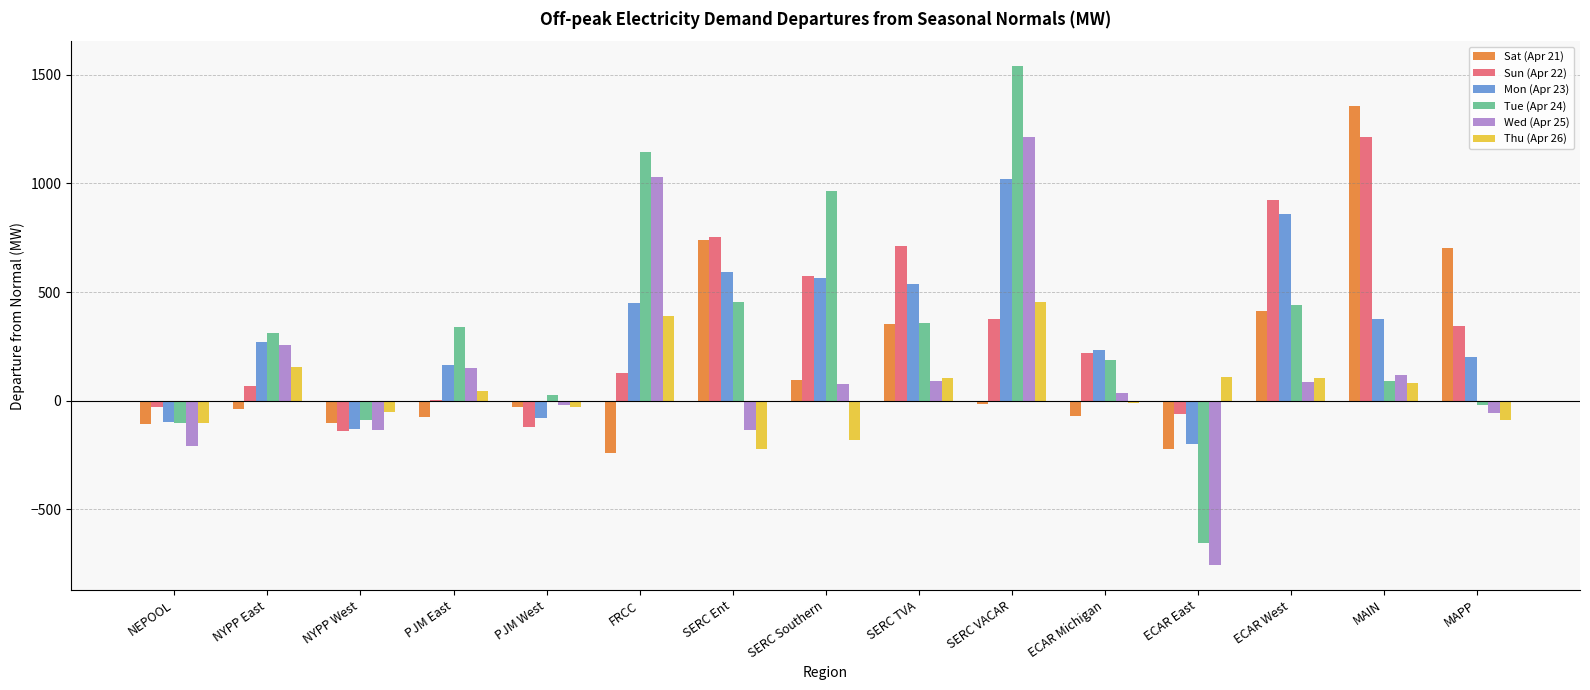

Which category has the highest value in the Tue (Apr 24) series?

SERC VACAR